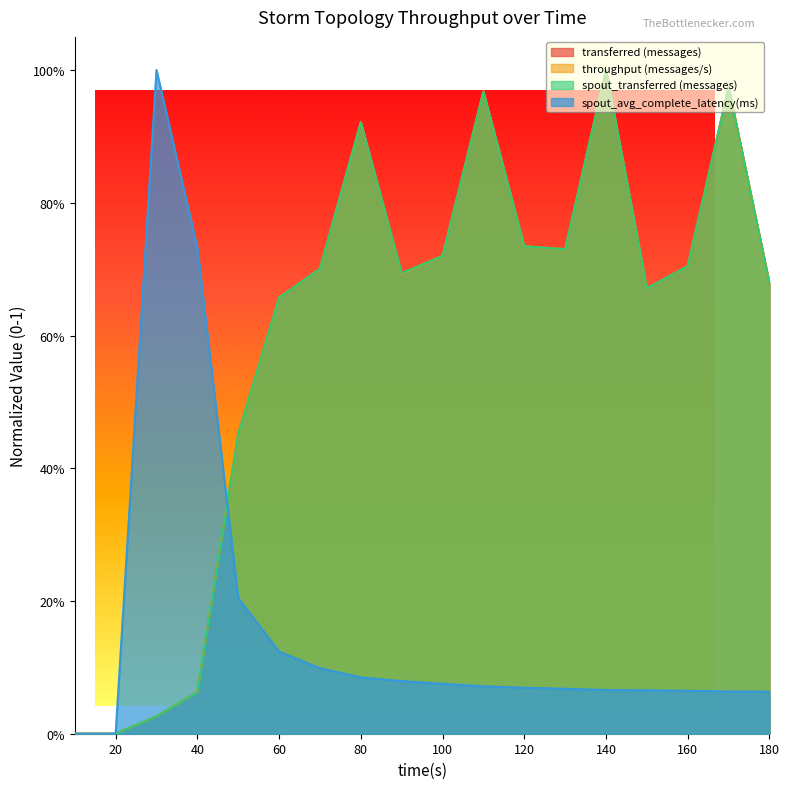

Count the number of categories in the chart.

18